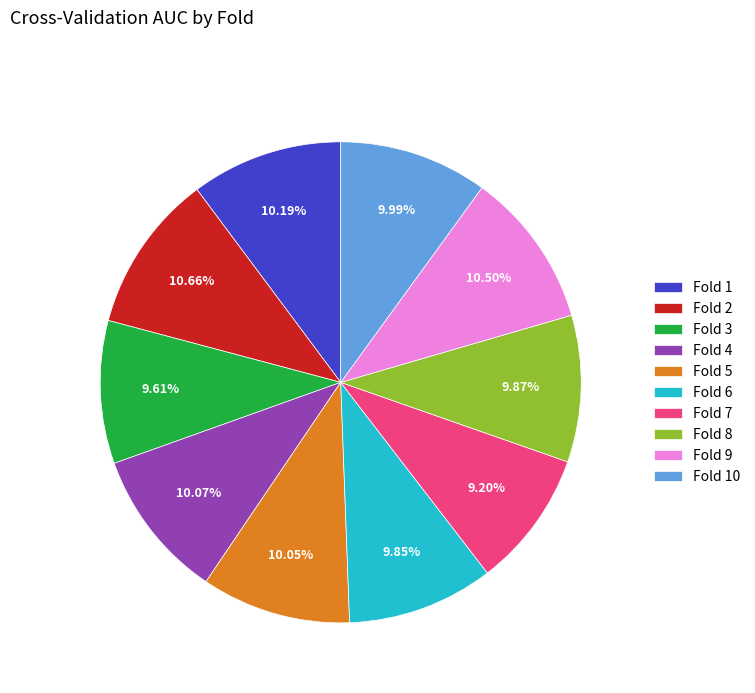

To the nearest percent, what is the difference between the largest and smallest slice percentages?

1%